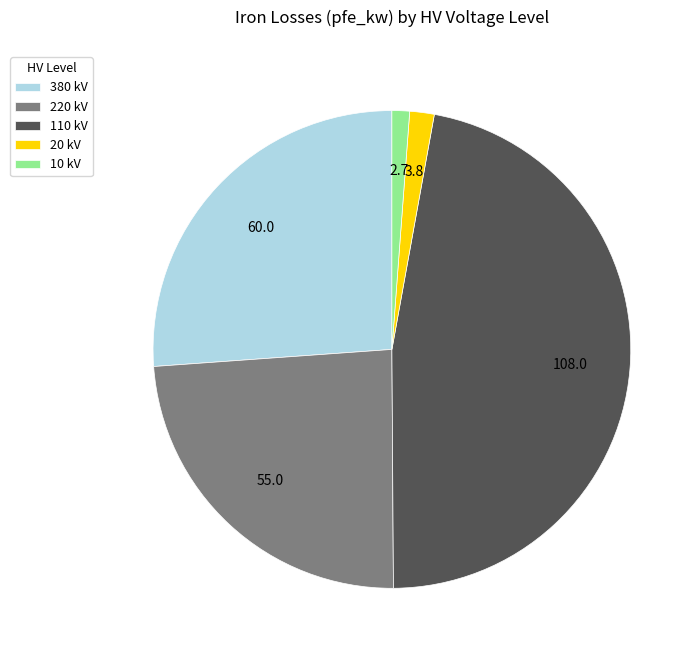

Between 110 kV and 380 kV, which is larger?

110 kV